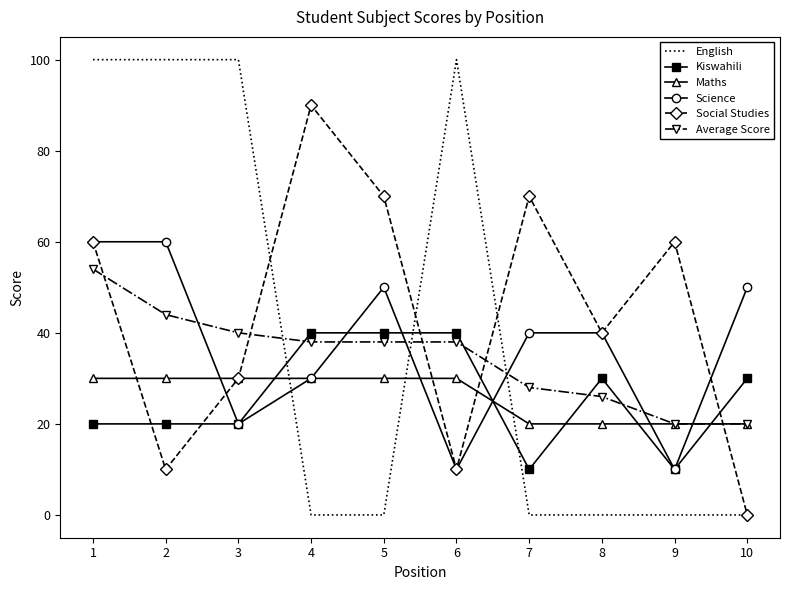

List the series in order of their peak value, lowest first.

Maths, Kiswahili, Average Score, Science, Social Studies, English